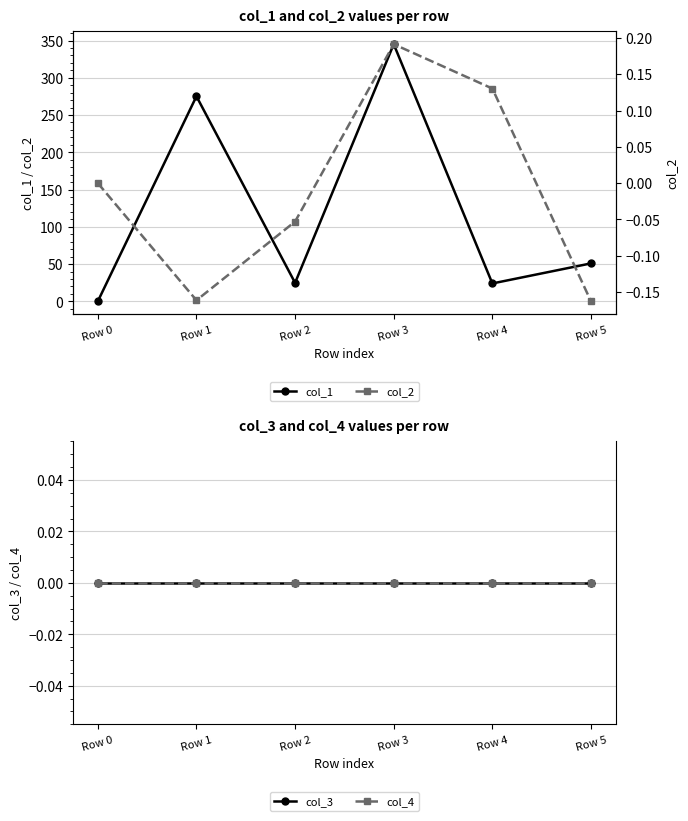

What are all the series names shown in the legend?

col_1, col_3, col_4, col_2